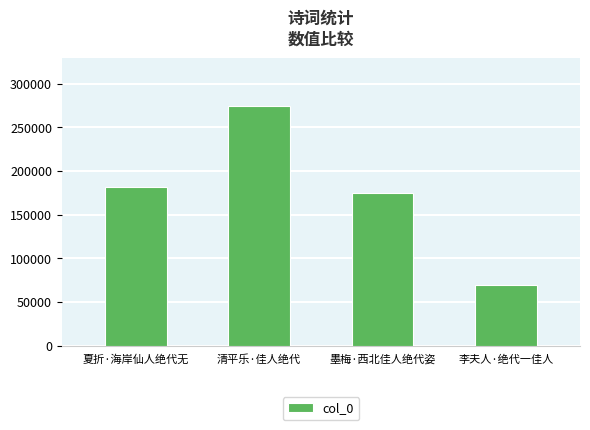

Reading left to right, transcribe all the data shown in this chart.

182222	273956	174683	69316